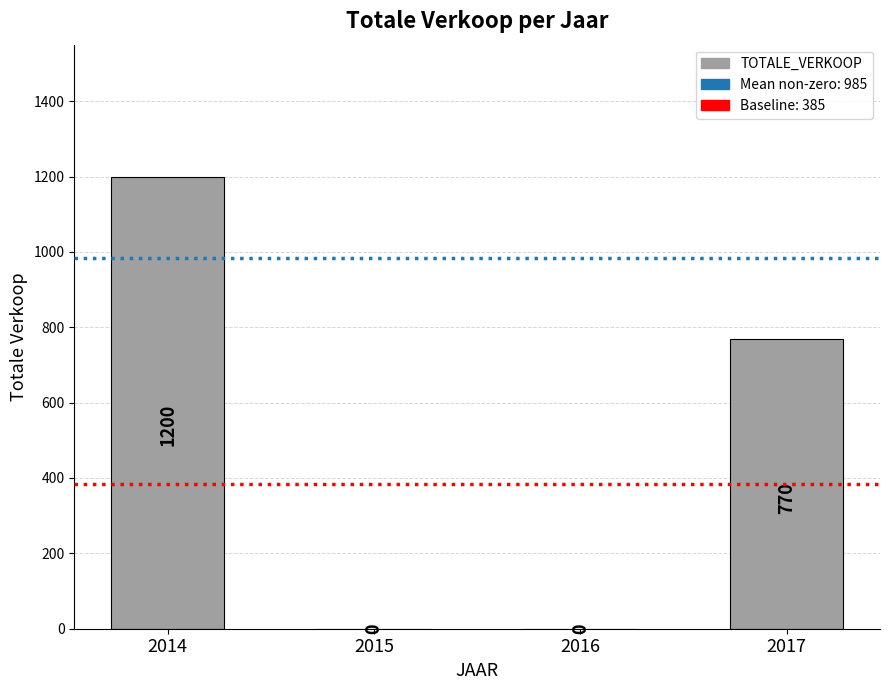

How many values are above zero?

2